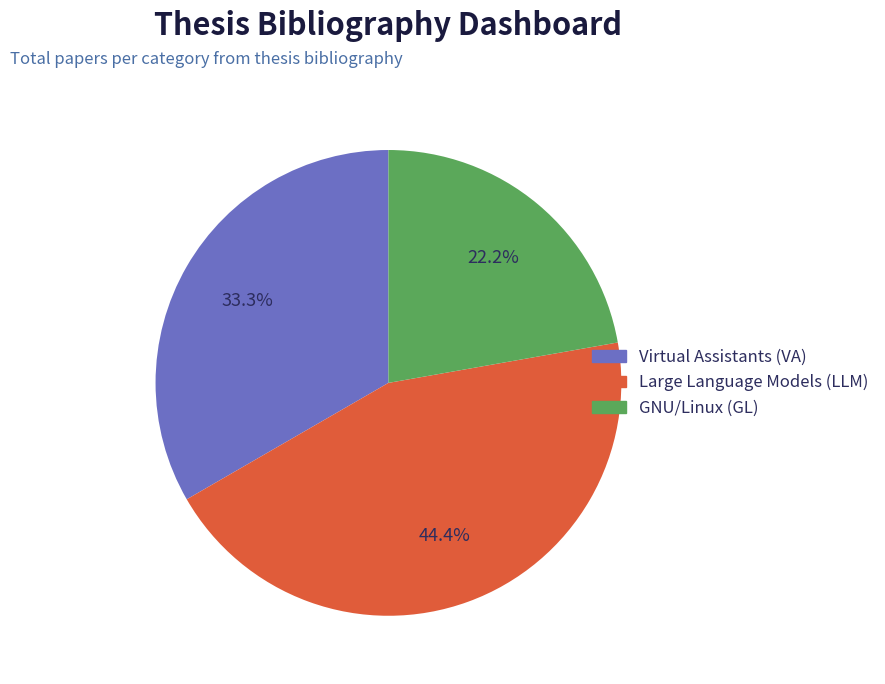

To the nearest percent, what percentage of the pie is Large Language Models (LLM)?

44%